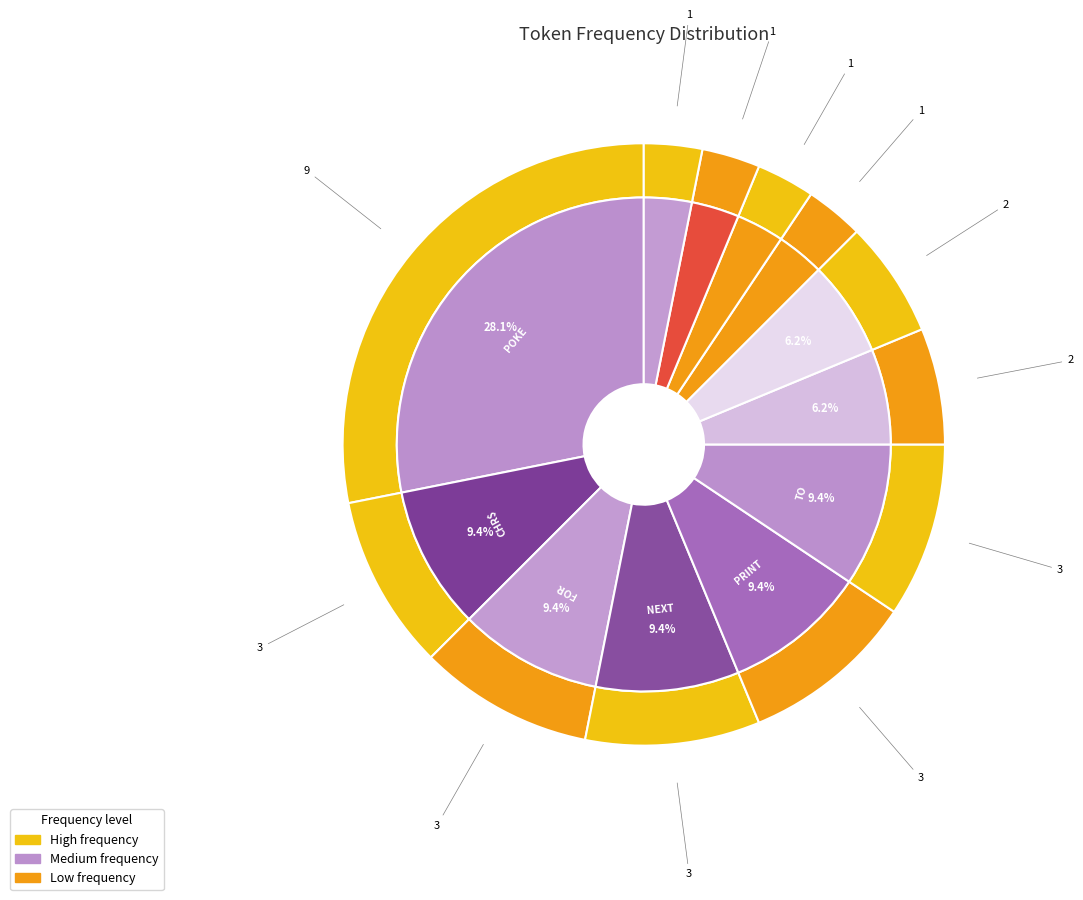

True or false: NEXT accounts for 9% of the total.

True